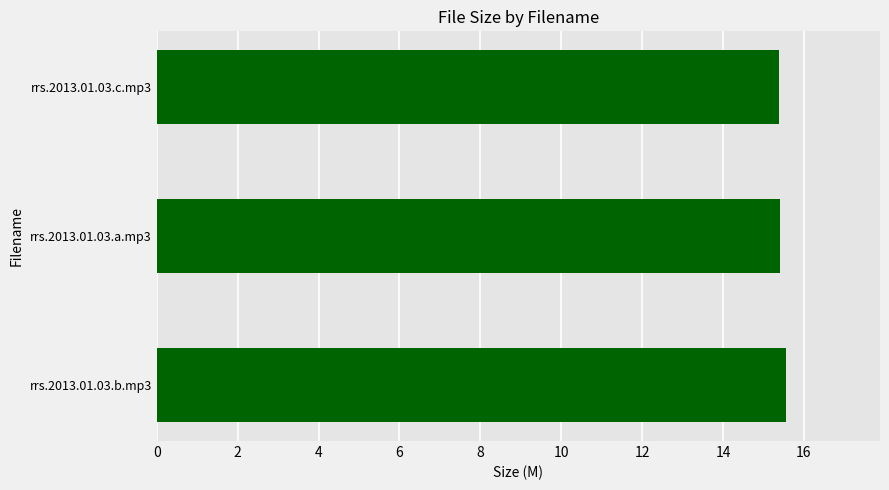

What is the minimum value shown in the chart?

15.4